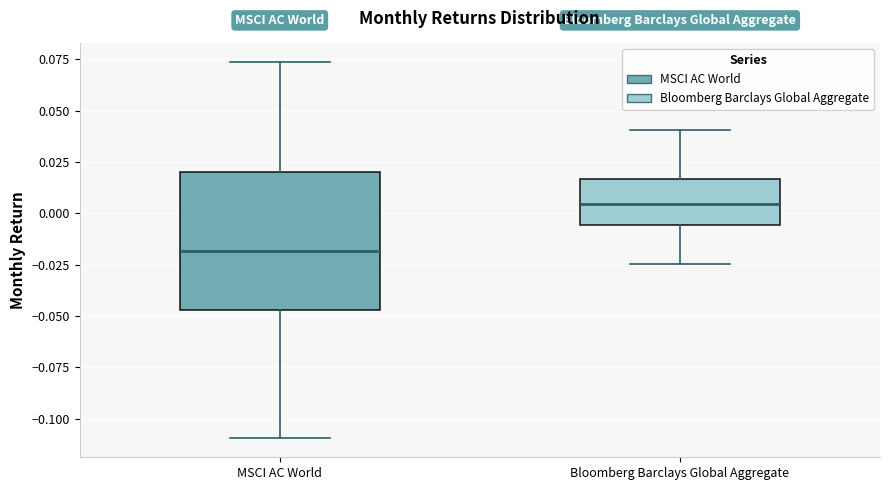

Where does the median line of the box for Bloomberg Barclays Global Aggregate sit on the y-axis? The values are not printed on the chart, so give them approximately, as read against the axis.

0.005